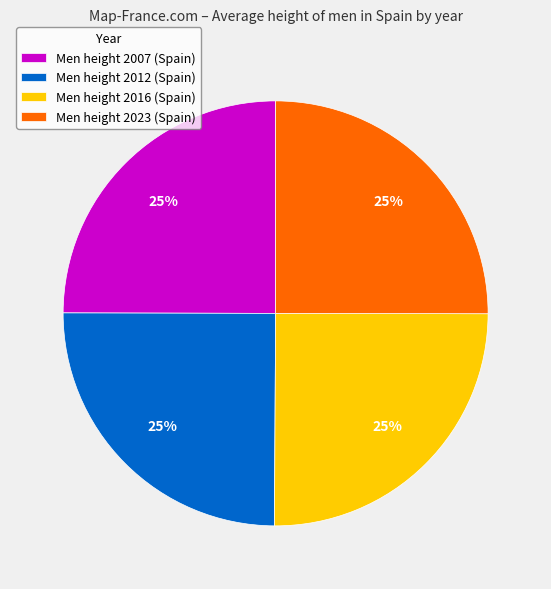

How many segments does this pie chart have?

4